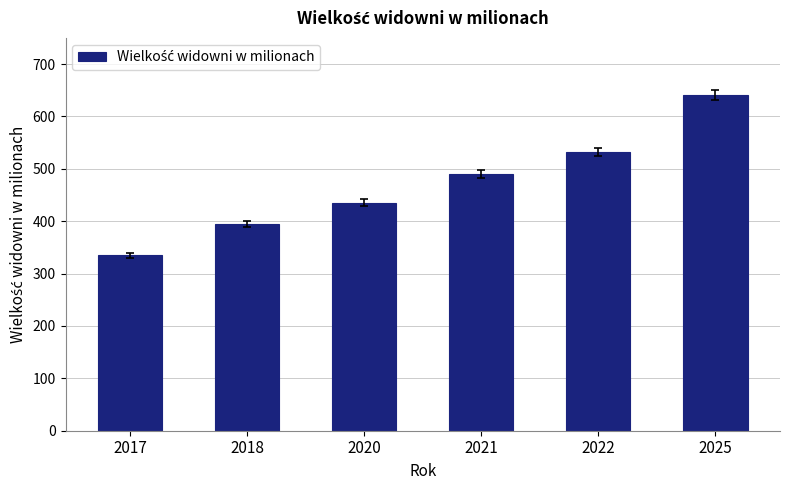

What is the difference between the maximum and minimum values?

305.8